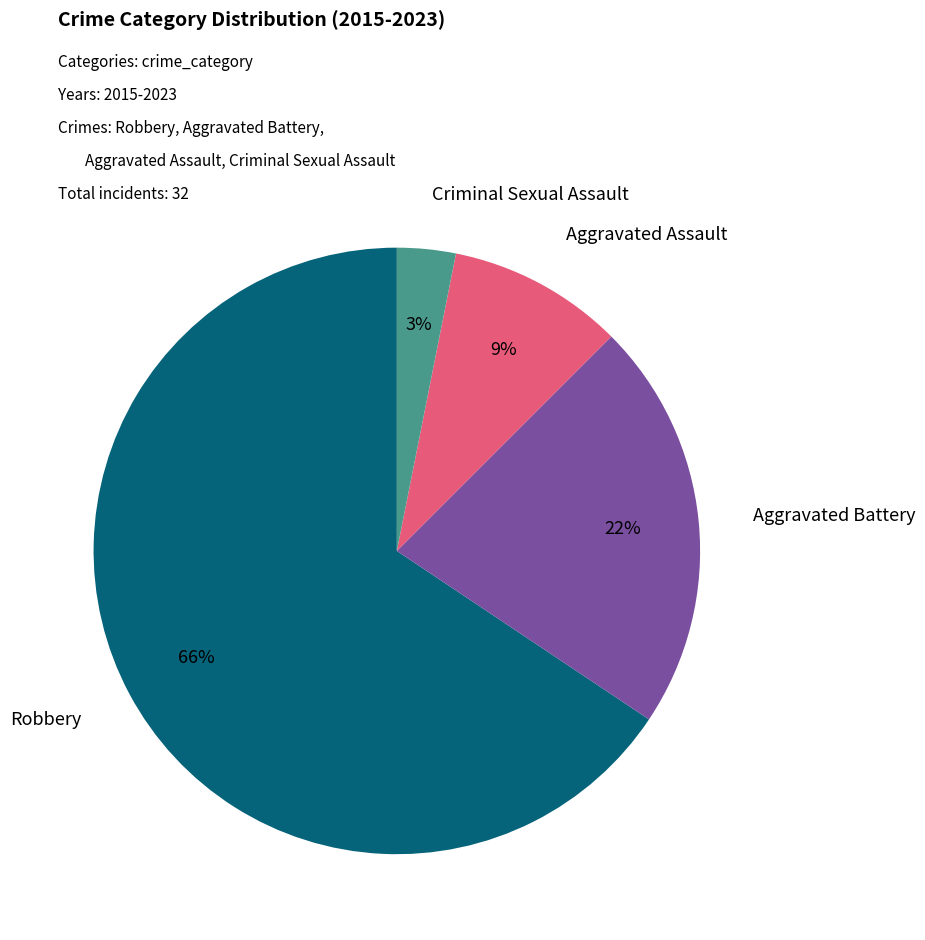

What is the majority slice?

Robbery